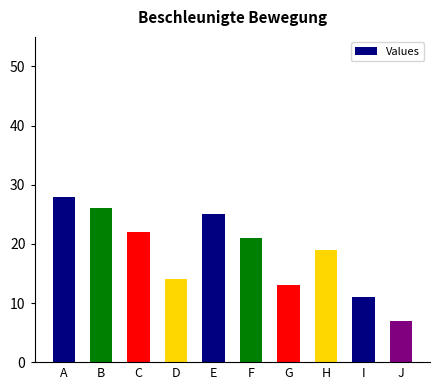

What is the sum of all values?

186